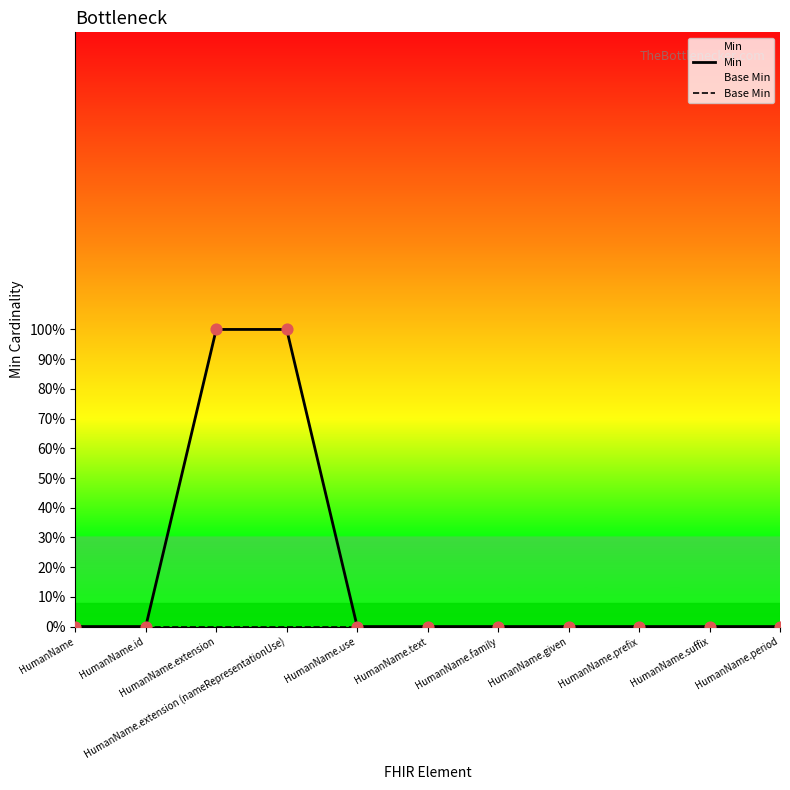

Which series has the widest spread of Y values?

Min